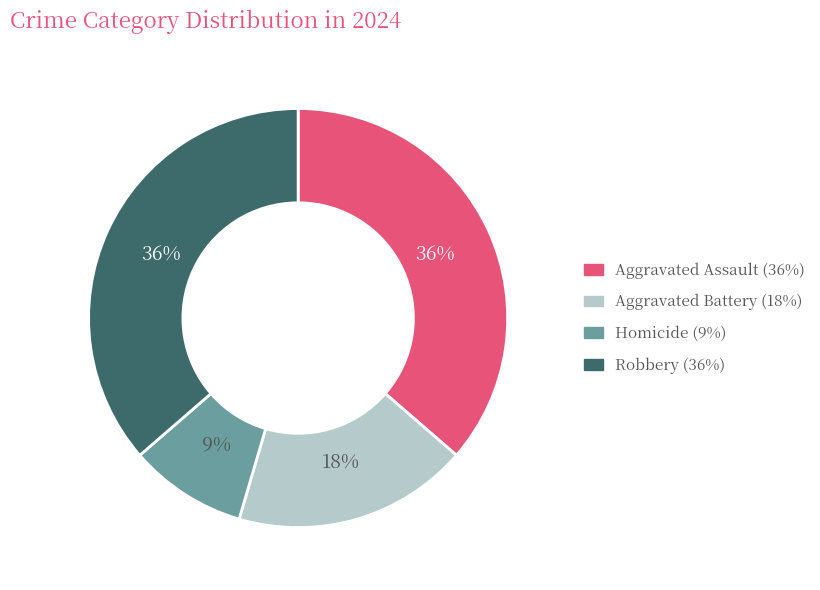

Is there any slice that represents more than half of the pie?

No